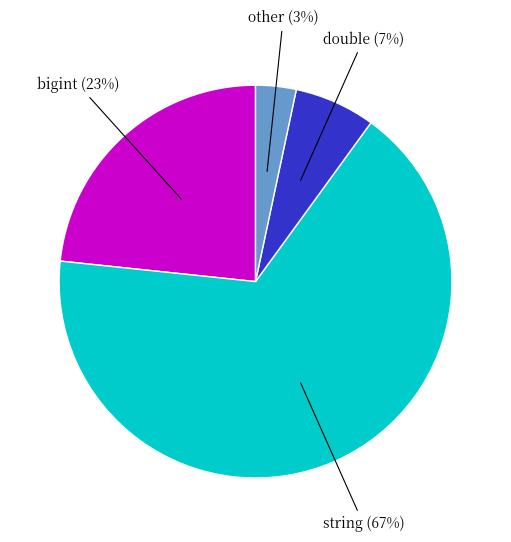

To the nearest percent, what is the average slice percentage?

25%